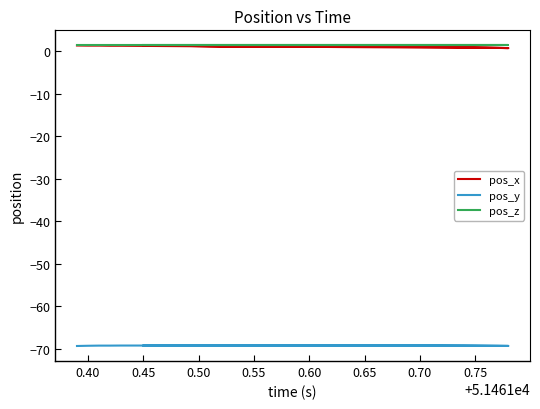

The value of pos_x at 0.75 is 1.5. True or false?

False